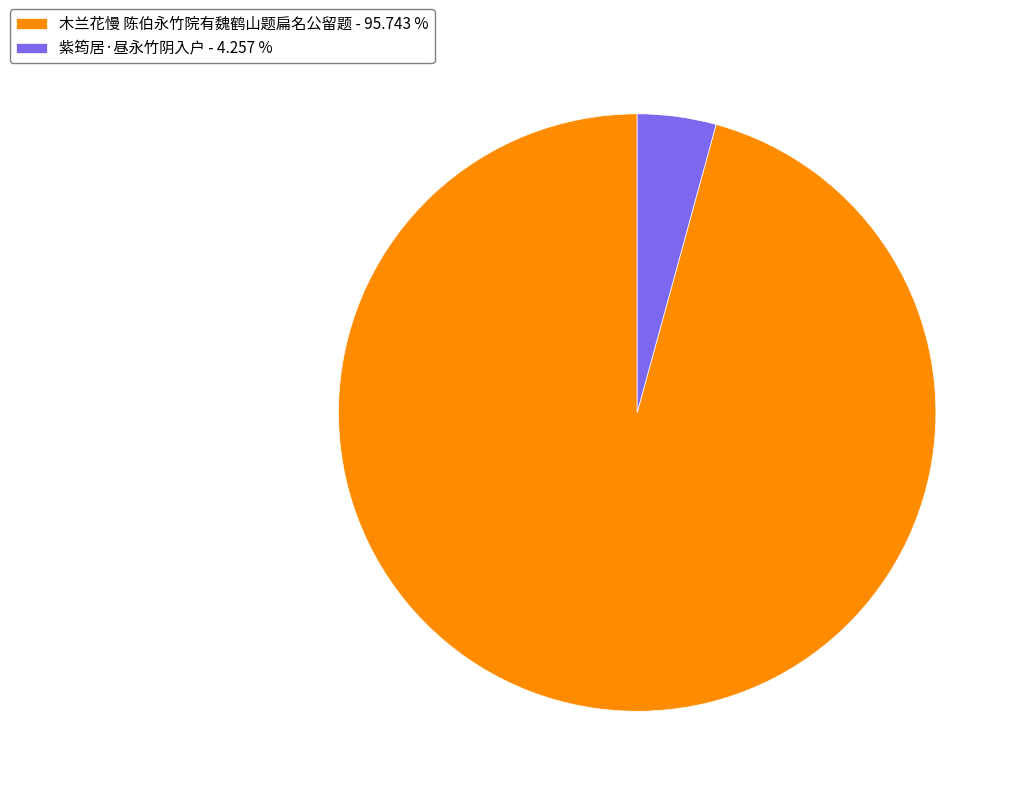

Does 木兰花慢 陈伯永竹院有魏鹤山题扁名公留题 - 95.743 % represent more than half of the total?

Yes